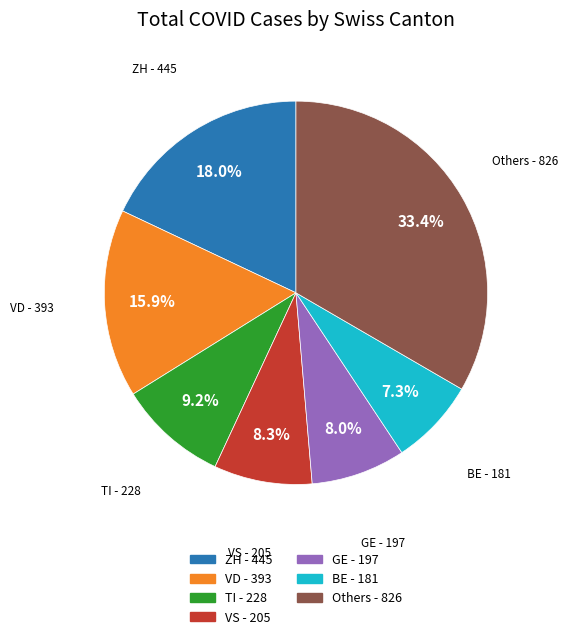

Does any single category account for the majority?

No